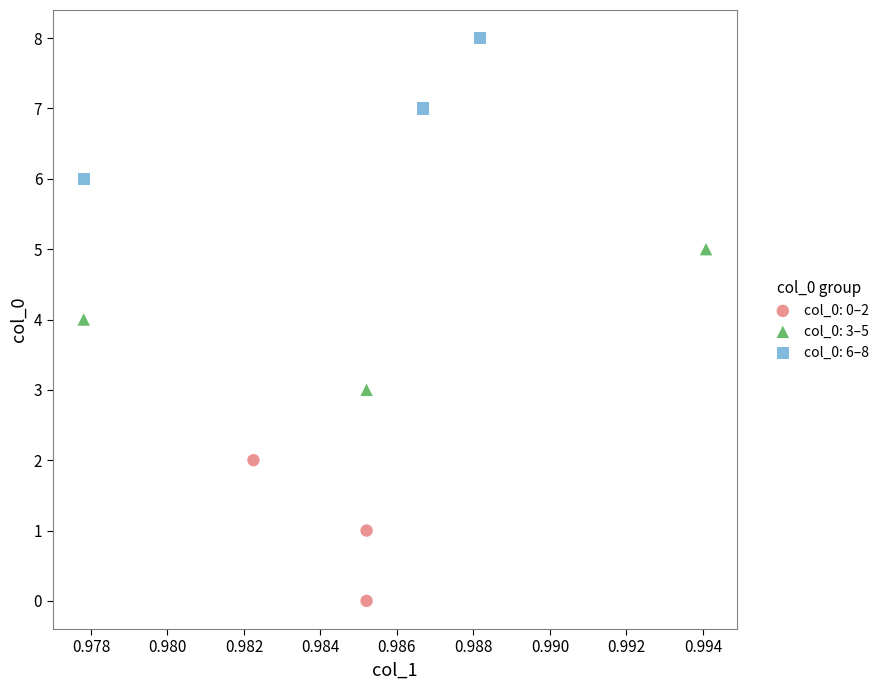

Which series reaches the minimum Y coordinate?

col_0: 0–2